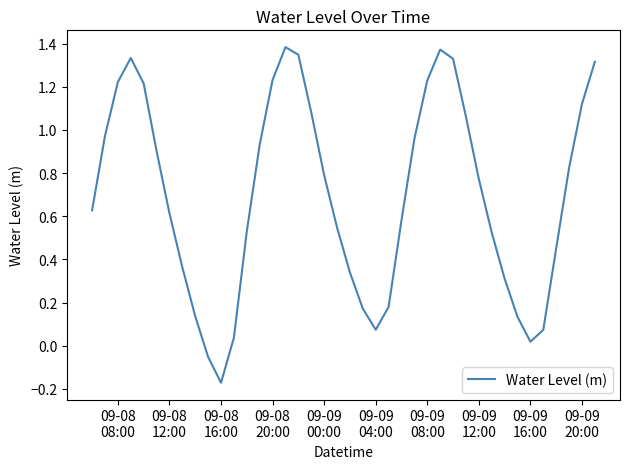

What is the difference between the maximum and minimum values?

1.6